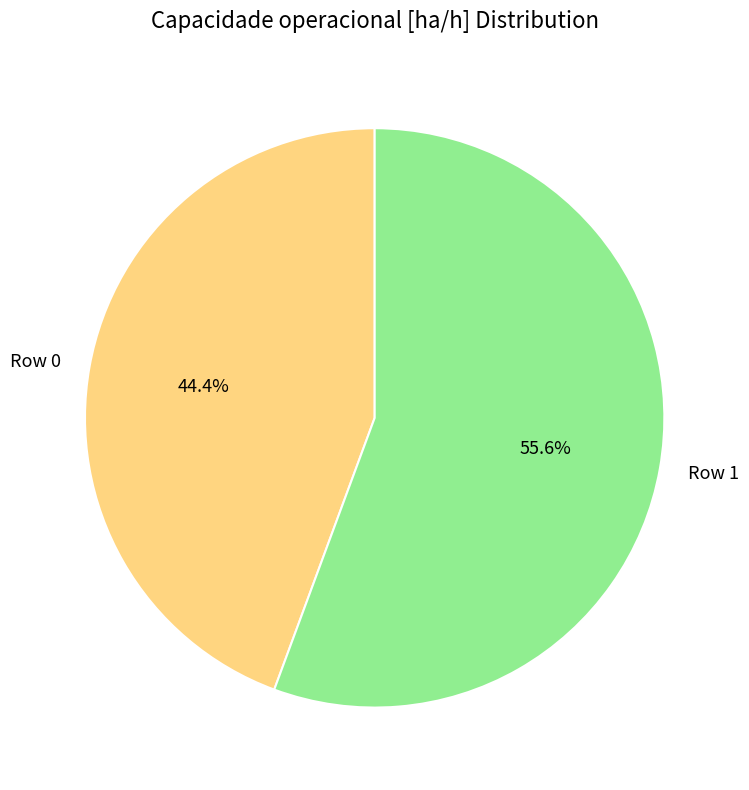

Count the number of slices in the pie.

2